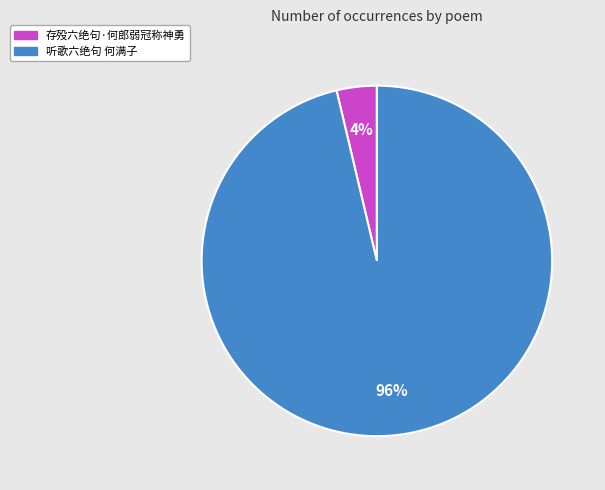

How many segments does this pie chart have?

2